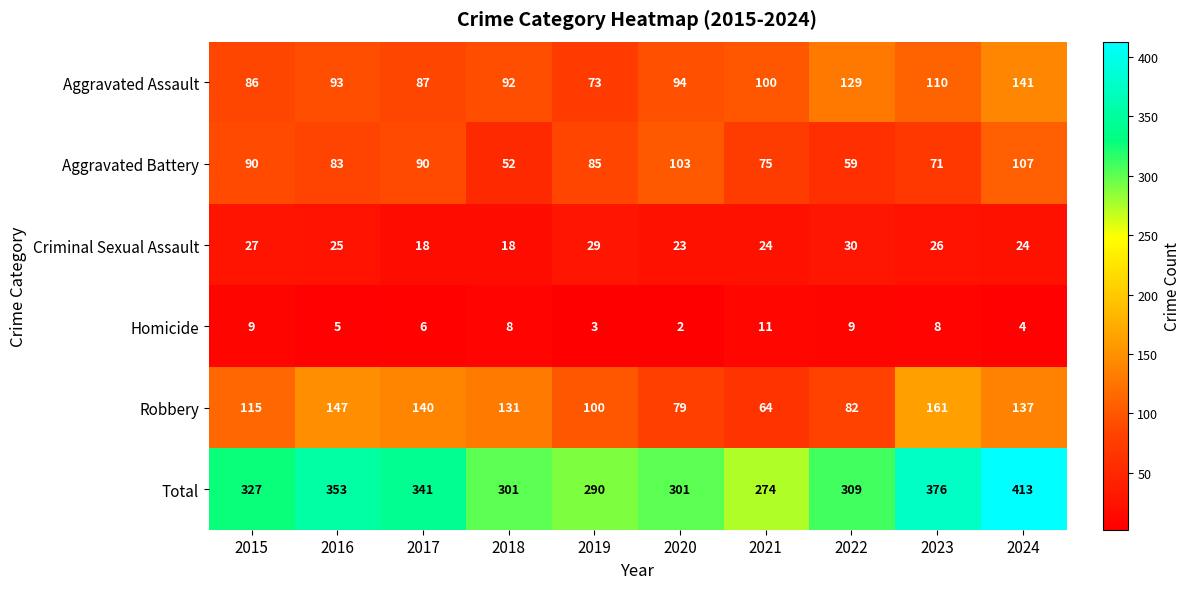

What is the average value of the Robbery series?

116